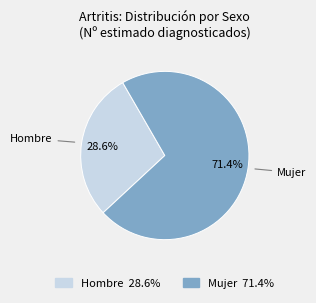

How many segments does this pie chart have?

2